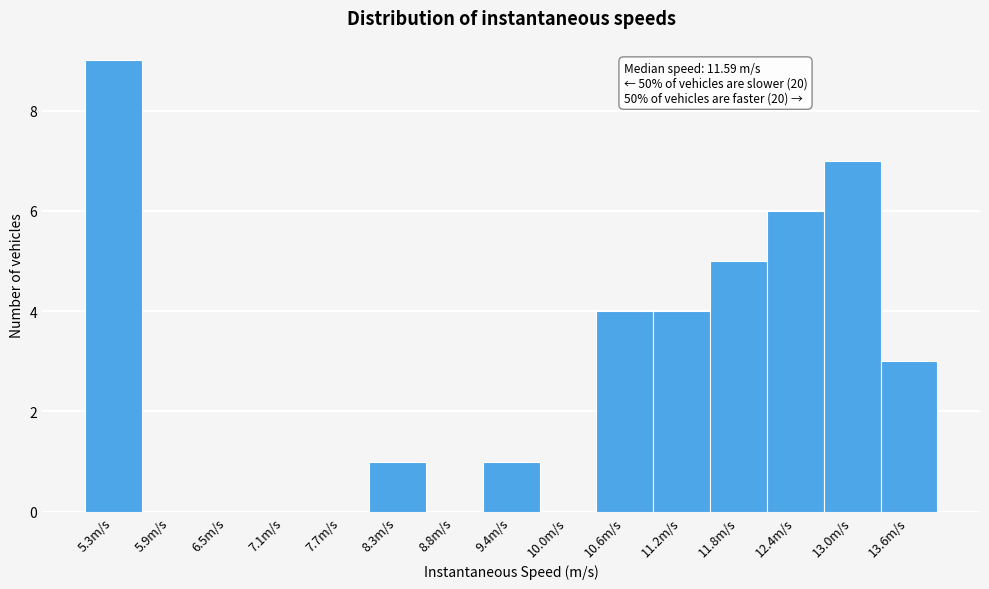

Which range on the x-axis has the tallest bar?

5.0 to 5.6